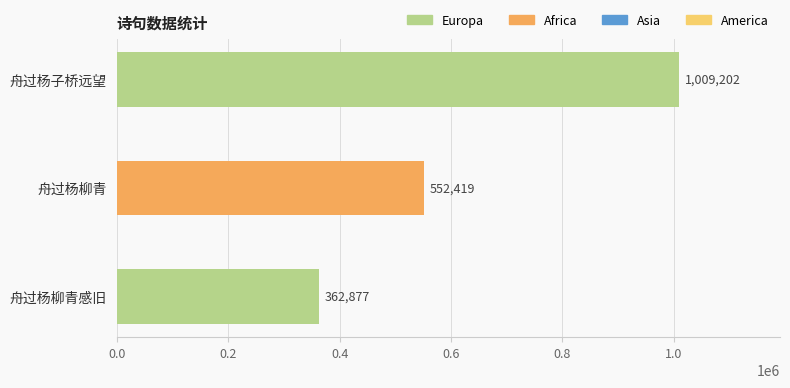

What is the change in value from 舟过杨柳青感旧 to 舟过杨柳青?

+189542